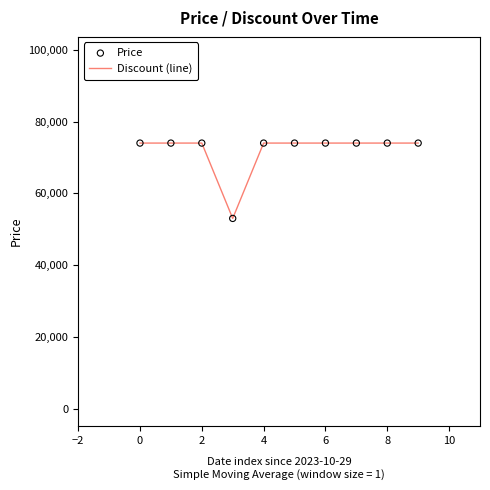

What is the greatest value displayed?

74000